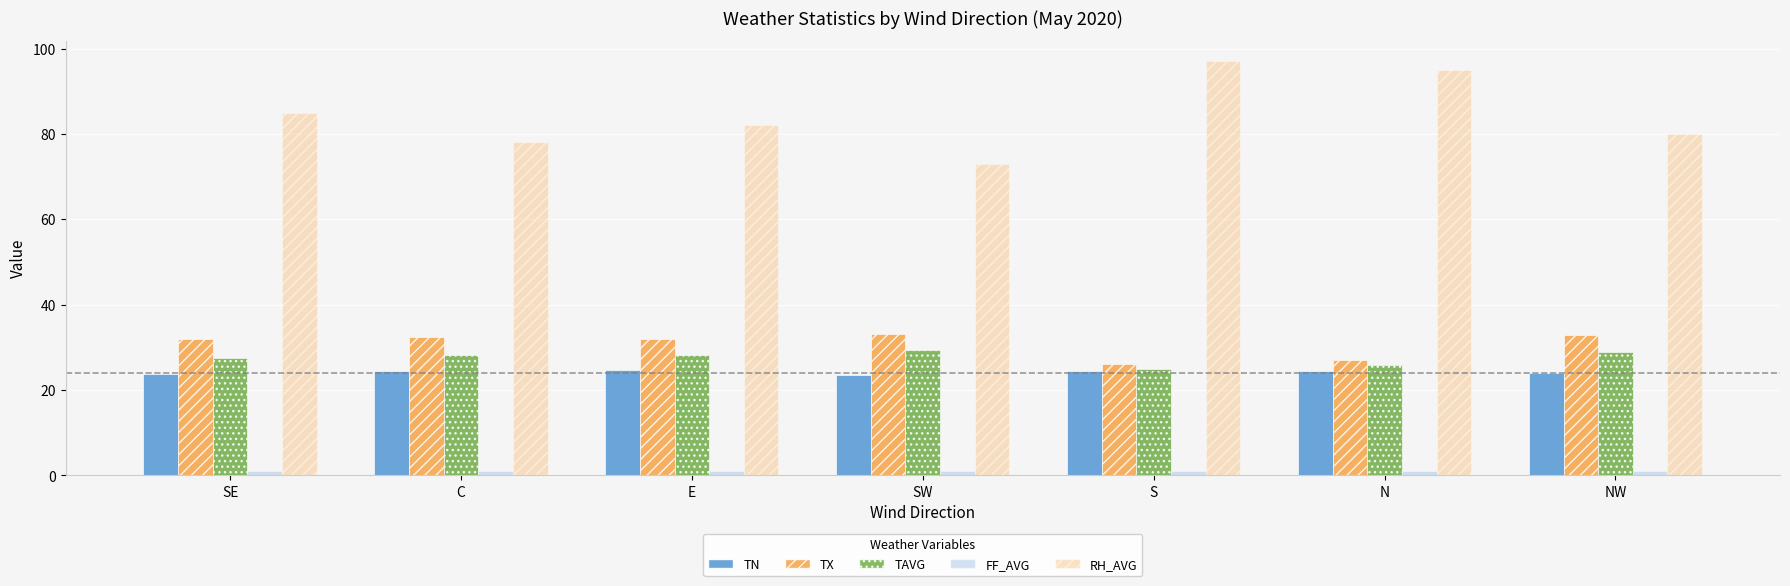

At how many categories does at least one series exceed 42?

7